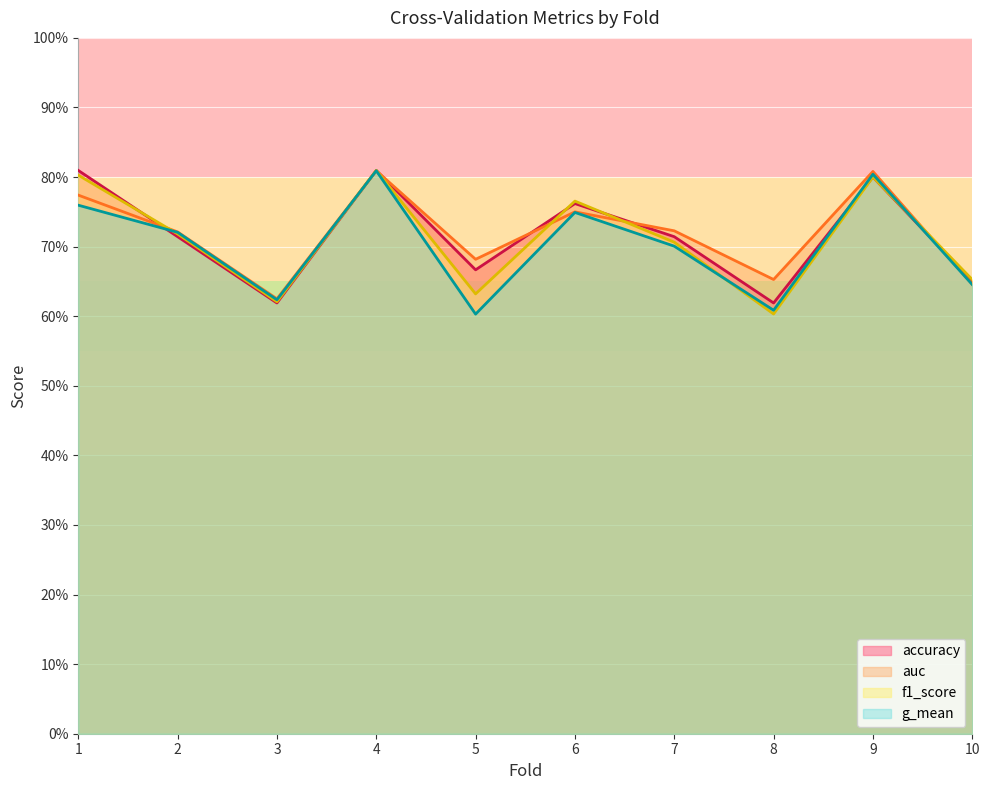

Rank the series by their maximum value, from highest to lowest.

accuracy, f1_score, auc, g_mean